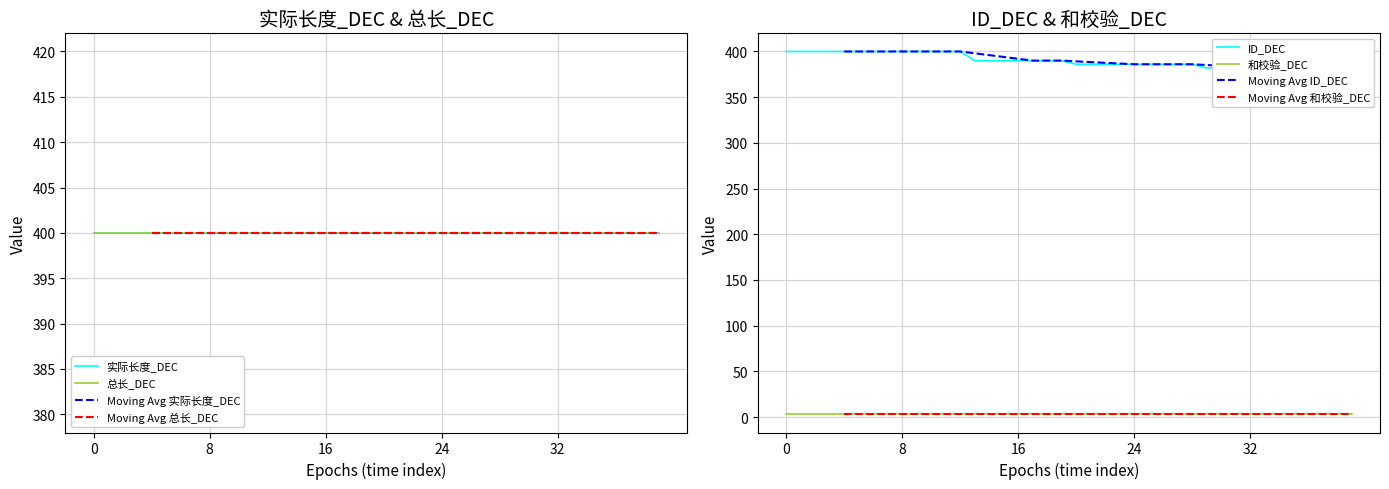

How many values in the ID_DEC series are below 390?

20